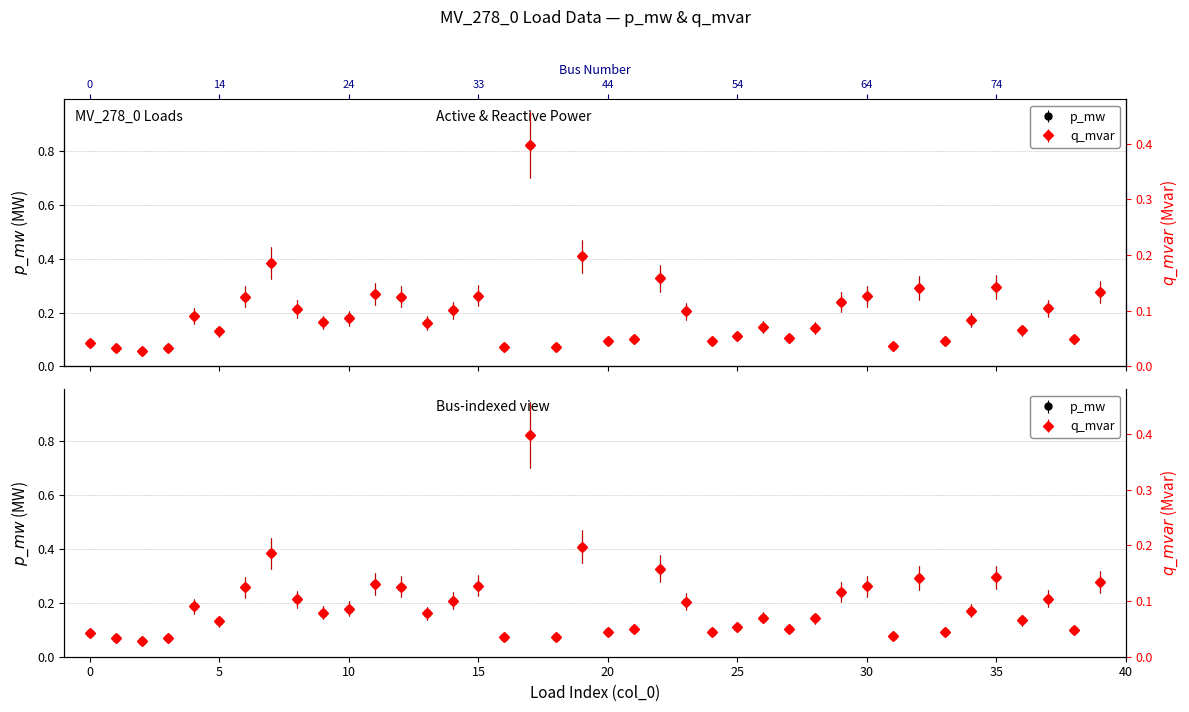

Reading left to right, extract all data points from this chart.

p_mw: 0=0.1	1=0.1	2=0.1	3=0.1	4=0.2	5=0.1	6=0.3	7=0.4	8=0.2	9=0.2	10=0.2	11=0.3	12=0.3	13=0.2	14=0.2	15=0.3	16=0.1	17=0.8	18=0.1	19=0.4	20=0.1	21=0.1	22=0.3	23=0.2	24=0.1	25=0.1	26=0.1	27=0.1	28=0.1	29=0.2	30=0.3	31=0.1	32=0.3	33=0.1	34=0.2	35=0.3	36=0.1	37=0.2	38=0.1	39=0.3
q_mvar: 0=0.0	1=0.0	2=0.0	3=0.0	4=0.1	5=0.1	6=0.1	7=0.2	8=0.1	9=0.1	10=0.1	11=0.1	12=0.1	13=0.1	14=0.1	15=0.1	16=0.0	17=0.4	18=0.0	19=0.2	20=0.0	21=0.1	22=0.2	23=0.1	24=0.0	25=0.1	26=0.1	27=0.1	28=0.1	29=0.1	30=0.1	31=0.0	32=0.1	33=0.0	34=0.1	35=0.1	36=0.1	37=0.1	38=0.0	39=0.1